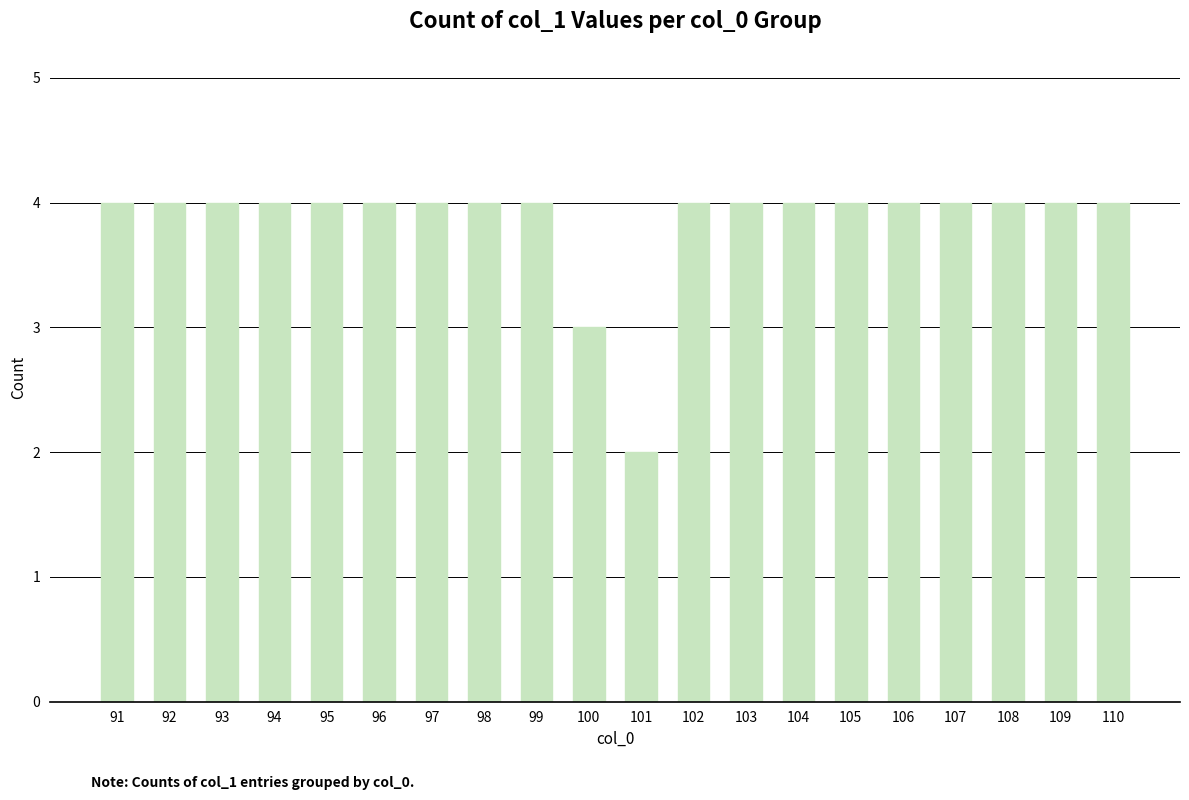

What is the ratio of the value at 104 to the value at 100?

1.3